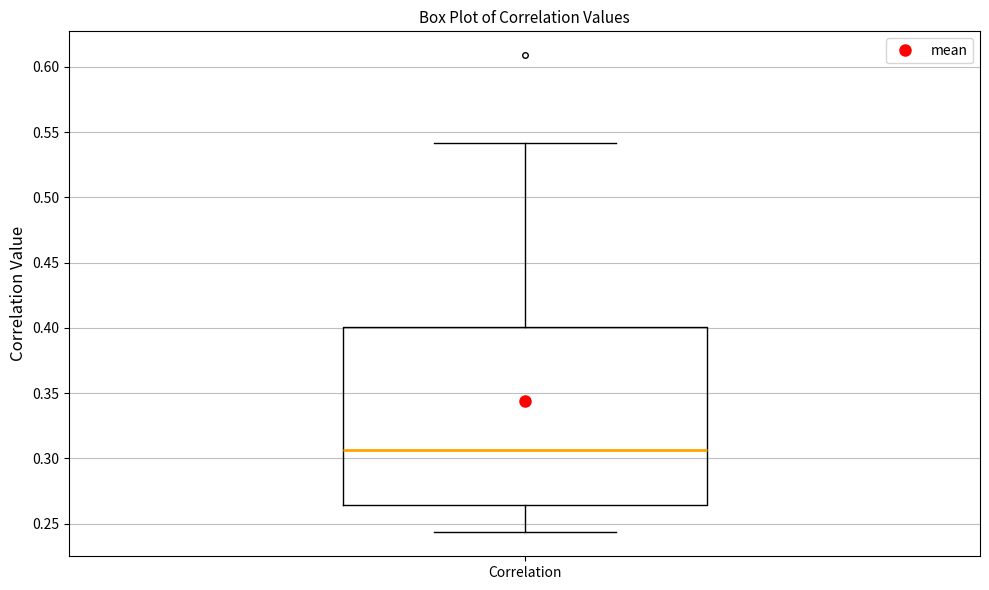

Read this box plot against the y-axis: the position of the median line, the range covered by the box, and the ends of both whiskers. The values are not printed on the chart, so give them approximately, as read against the axis.

median 0.305, box 0.265 to 0.400, whiskers 0.245 to 0.540